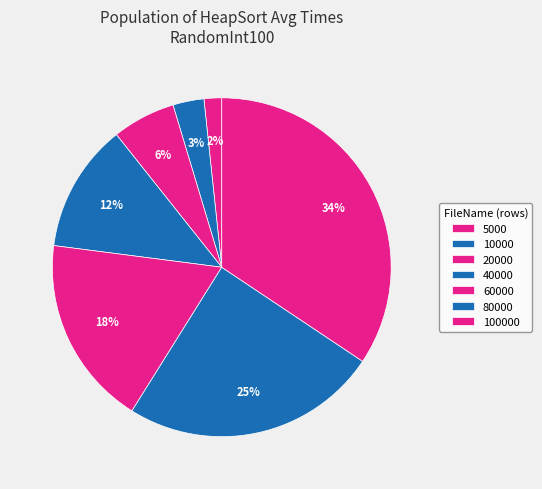

How many slices are in this pie chart?

7